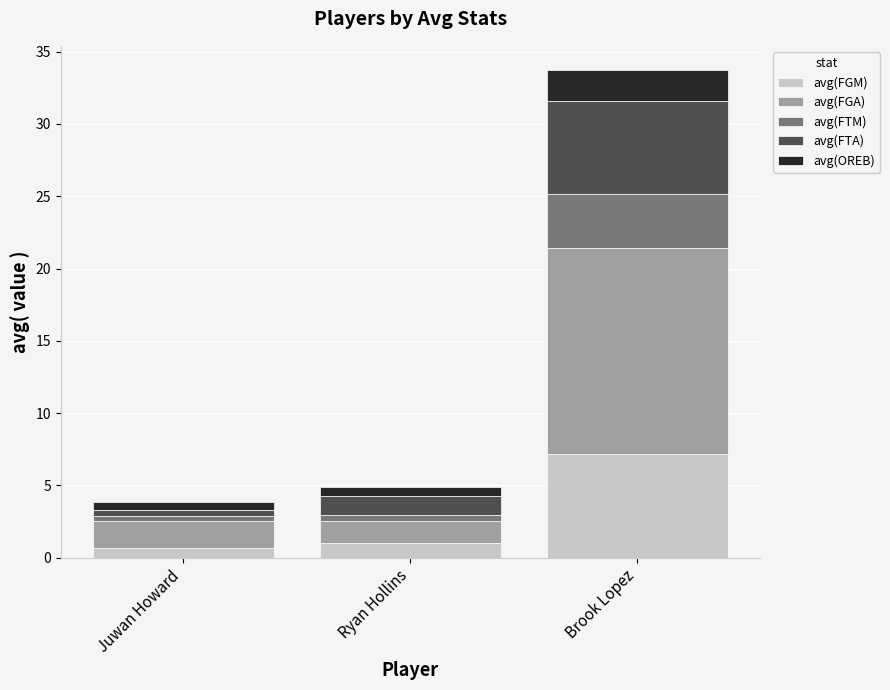

At which category is the sum across all series the highest?

Brook Lopez